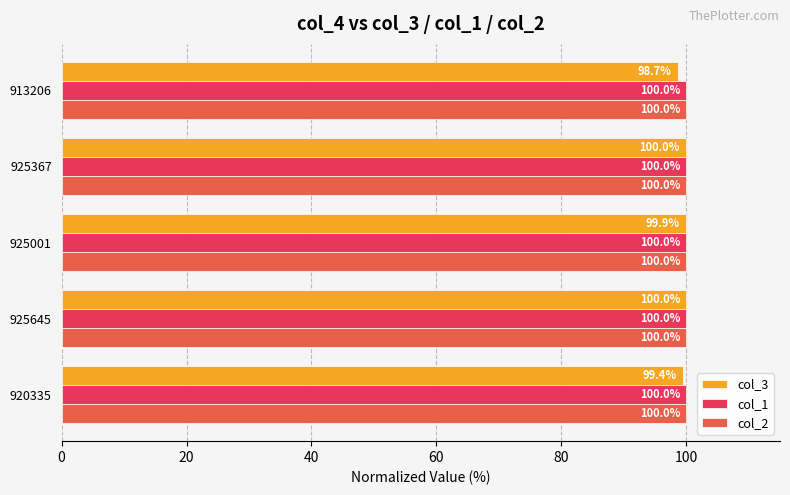

At which label does col_3 reach its peak?

925645